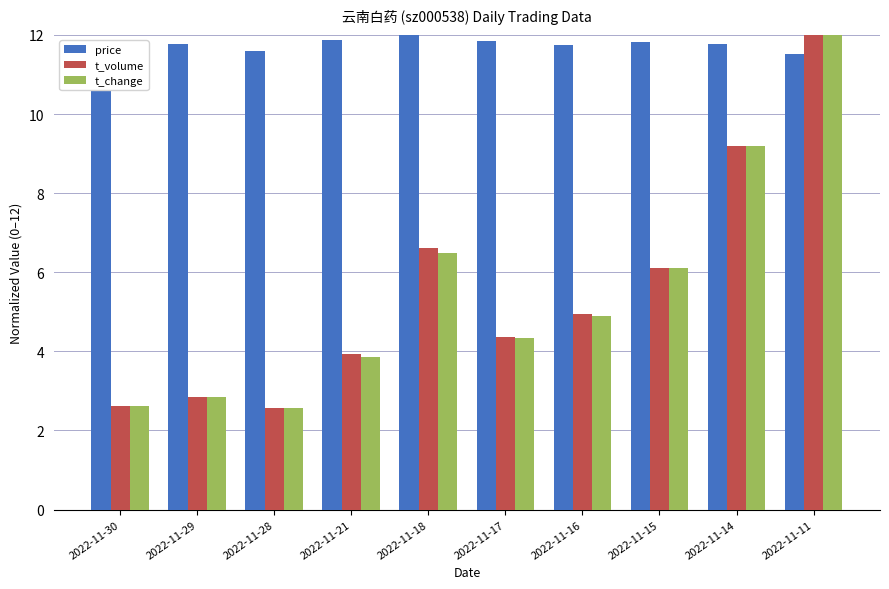

What is the approximate value of price at 2022-11-16?

11.7